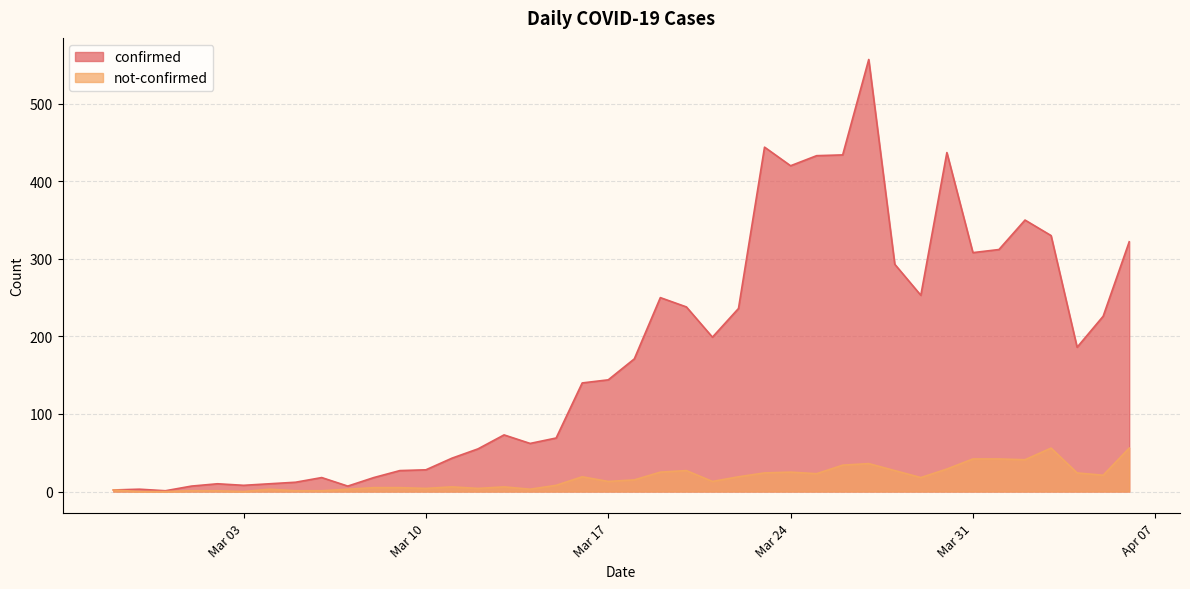

What is the lowest value of the confirmed series?

1